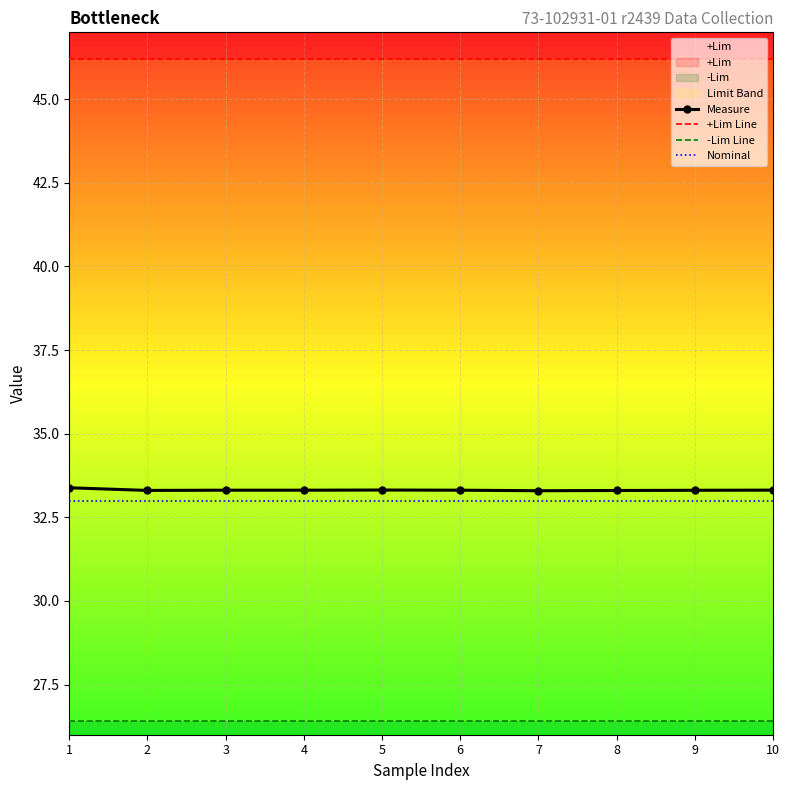

What is the highest value of the Nominal series?

33.0